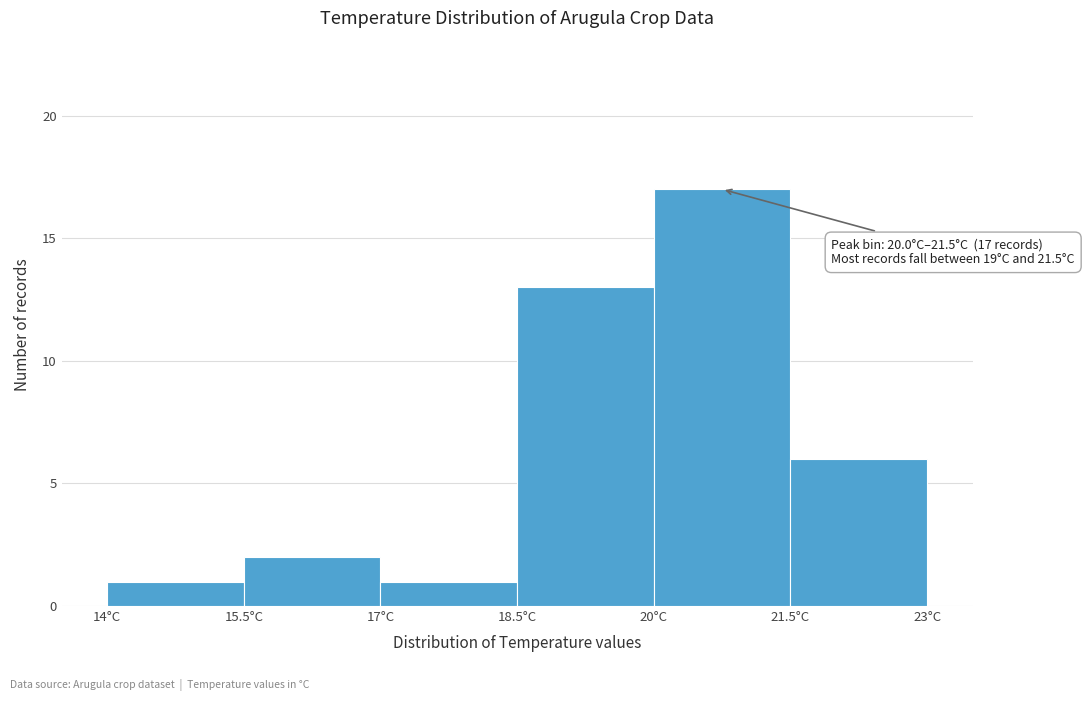

Over which range of the x-axis is the bar tallest?

20.0 to 21.5